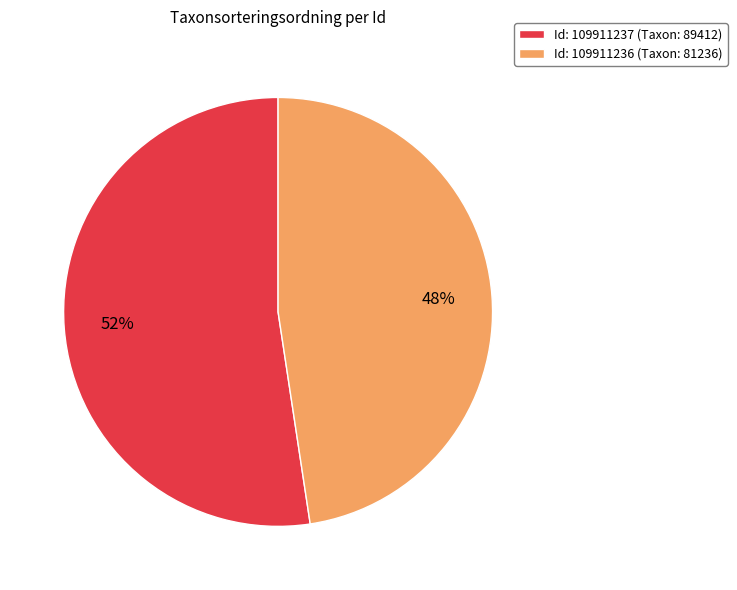

The Id: 109911237 (Taxon: 89412) slice represents 52% of the pie. True or false?

True